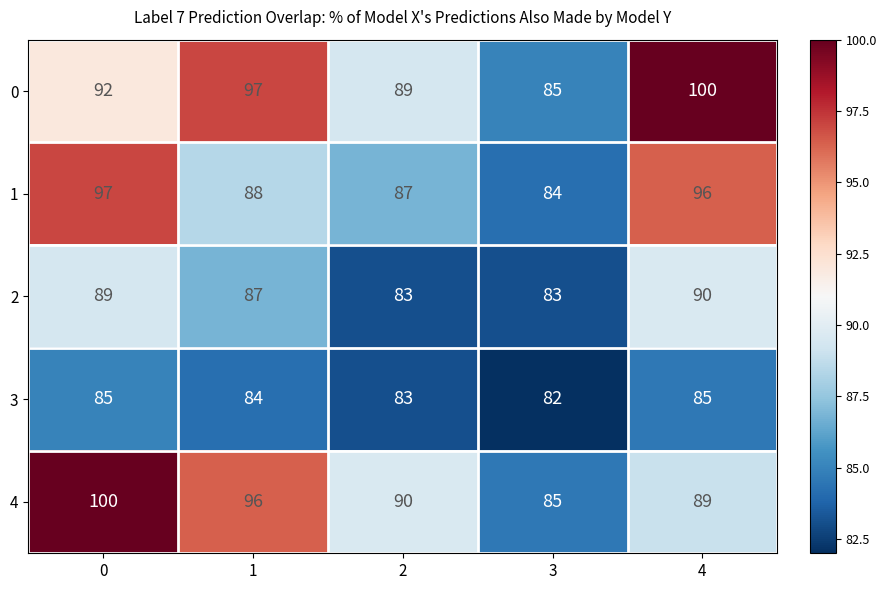

What is the approximate value of 3 at 3?

82